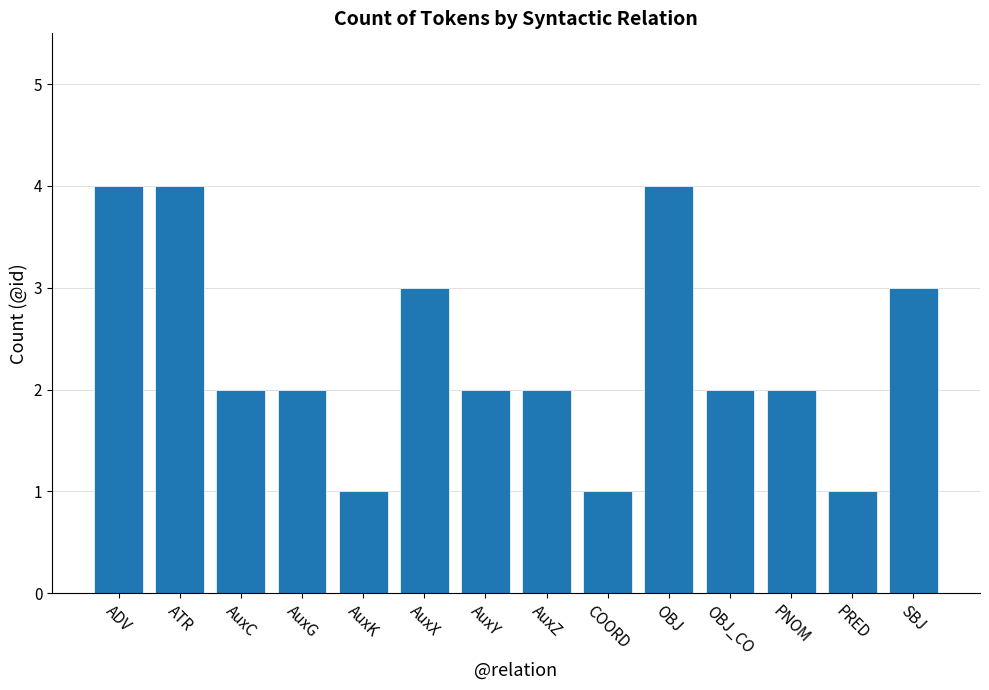

What is the greatest value displayed?

4